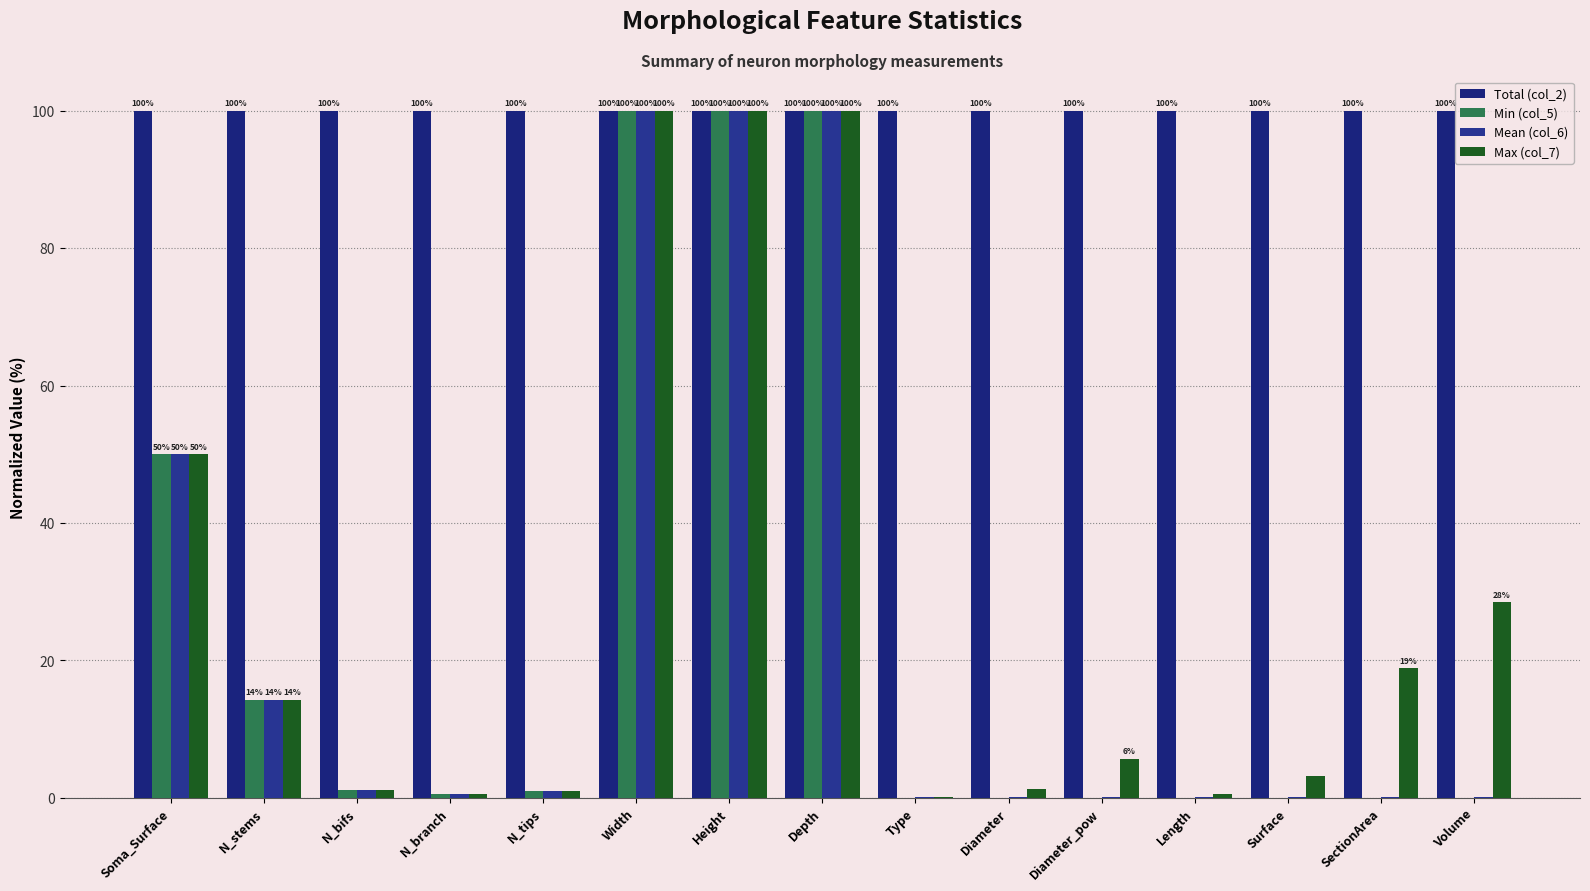

What is the label of the 10th bar from the right?

Width